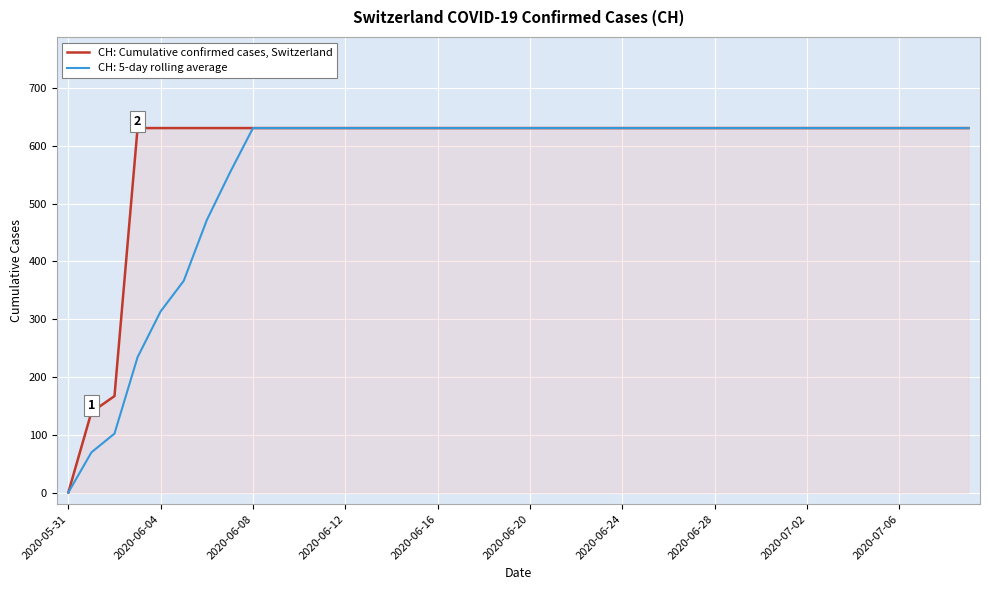

Does the chart have visible grid lines?

Yes